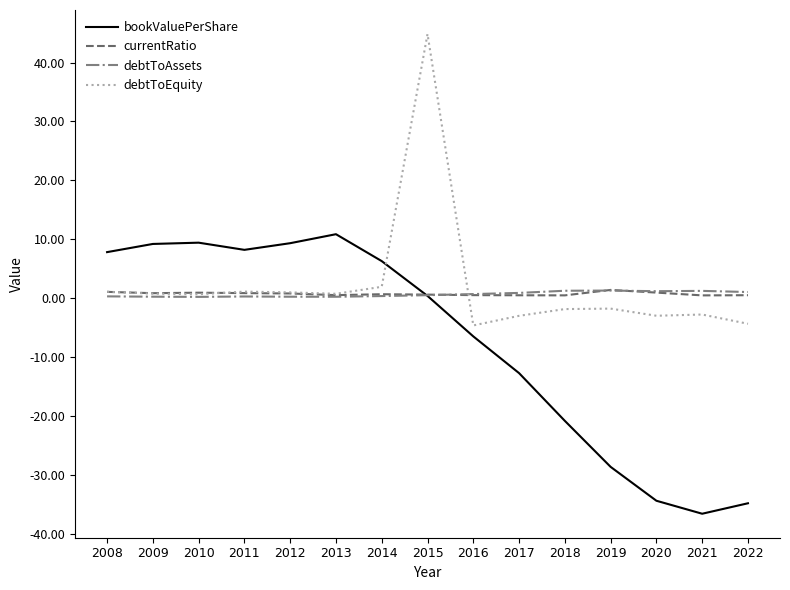

Is the value of debtToAssets at 2018 greater than the value of bookValuePerShare at 2015?

Yes